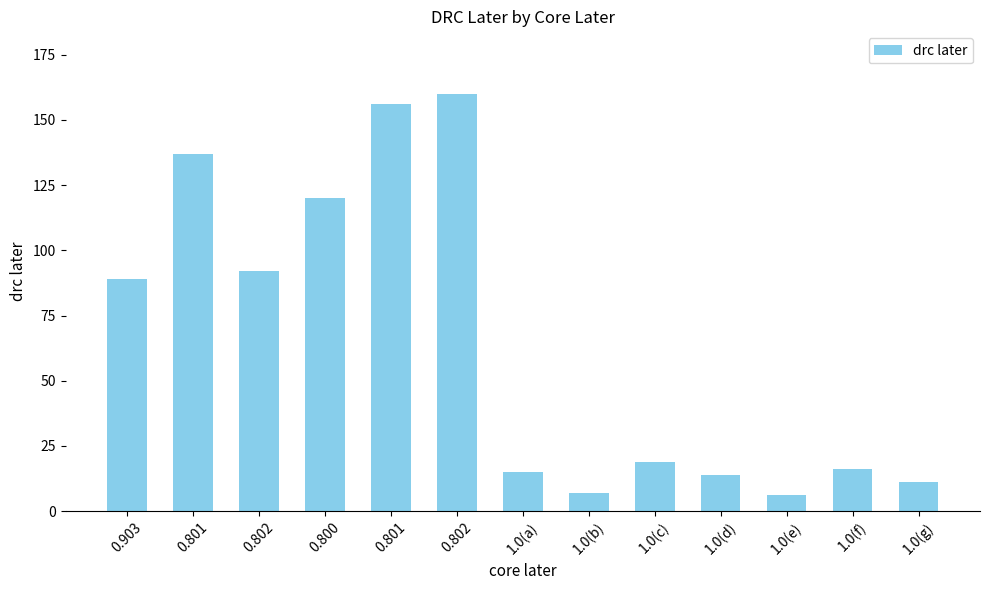

What is the difference between the maximum and minimum values?

154